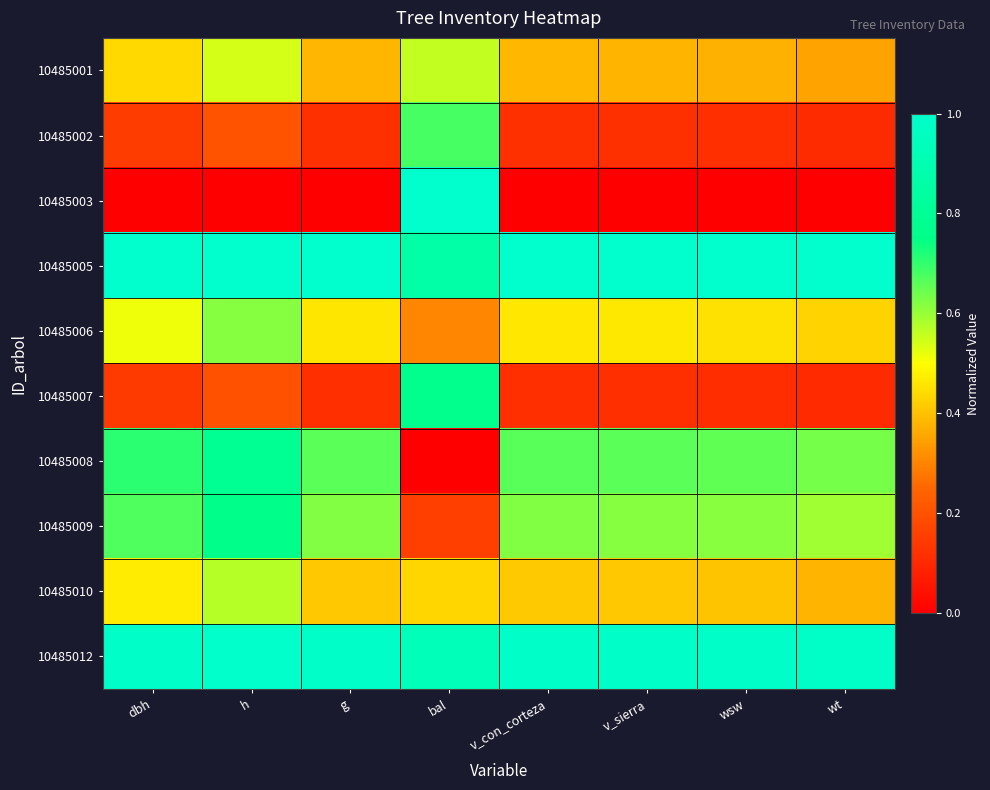

Reading right to left, what are all the values shown in this chart?

10485001: wt=0.4	wsw=0.4	v_sierra=0.4	v_con_corteza=0.4	bal=0.6	g=0.4	h=0.5	dbh=0.4
10485002: wt=0.1	wsw=0.1	v_sierra=0.1	v_con_corteza=0.1	bal=0.7	g=0.1	h=0.2	dbh=0.1
10485003: wt=0.0	wsw=0.0	v_sierra=0.0	v_con_corteza=0.0	bal=1.0	g=0.0	h=0.0	dbh=0.0
10485005: wt=1.0	wsw=1.0	v_sierra=1.0	v_con_corteza=1.0	bal=0.9	g=1.0	h=1.0	dbh=1.0
10485006: wt=0.4	wsw=0.5	v_sierra=0.5	v_con_corteza=0.5	bal=0.3	g=0.5	h=0.6	dbh=0.5
10485007: wt=0.1	wsw=0.1	v_sierra=0.1	v_con_corteza=0.1	bal=0.8	g=0.1	h=0.2	dbh=0.1
10485008: wt=0.6	wsw=0.7	v_sierra=0.7	v_con_corteza=0.7	bal=0.0	g=0.7	h=0.8	dbh=0.7
10485009: wt=0.6	wsw=0.6	v_sierra=0.6	v_con_corteza=0.6	bal=0.2	g=0.6	h=0.8	dbh=0.7
10485010: wt=0.4	wsw=0.4	v_sierra=0.4	v_con_corteza=0.4	bal=0.4	g=0.4	h=0.6	dbh=0.5
10485012: wt=1.0	wsw=1.0	v_sierra=1.0	v_con_corteza=1.0	bal=0.9	g=1.0	h=1.0	dbh=1.0